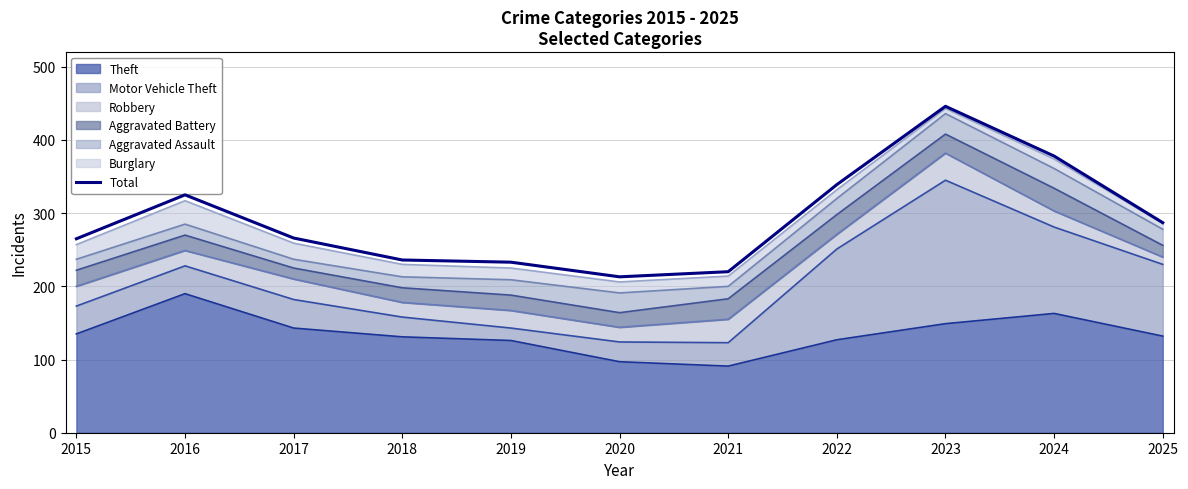

What is the change in value from 2017 to 2024?

+112